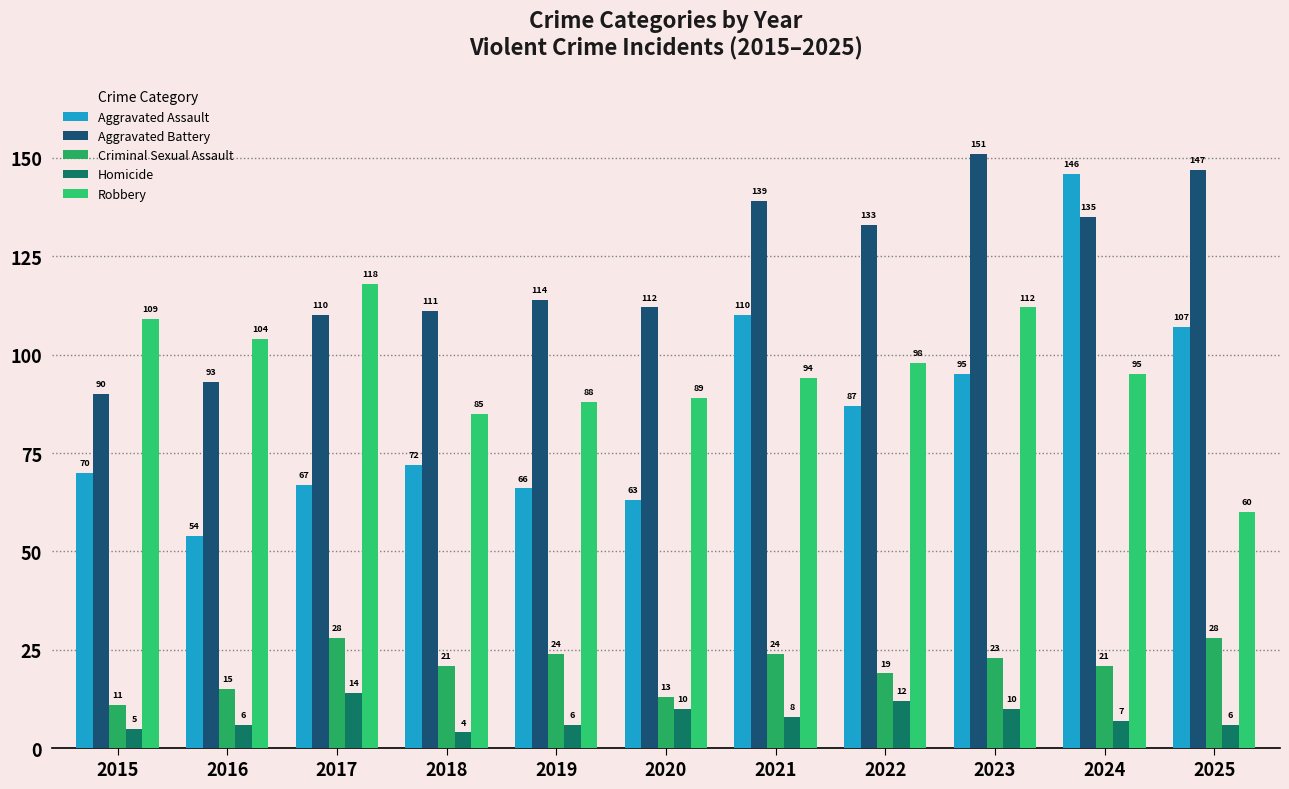

Reading left to right, what are all the values shown in this chart?

Aggravated Assault: 70	54	67	72	66	63	110	87	95	146	107
Aggravated Battery: 90	93	110	111	114	112	139	133	151	135	147
Criminal Sexual Assault: 11	15	28	21	24	13	24	19	23	21	28
Homicide: 5	6	14	4	6	10	8	12	10	7	6
Robbery: 109	104	118	85	88	89	94	98	112	95	60